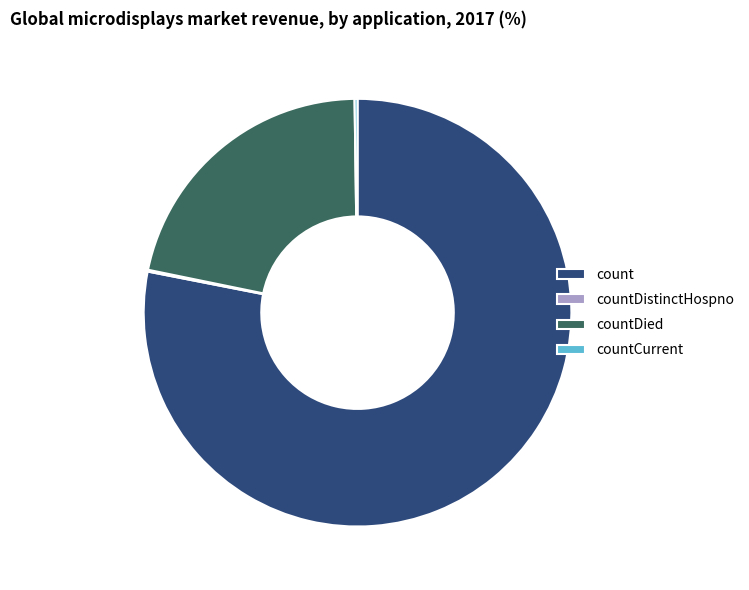

Which slice is the largest?

count